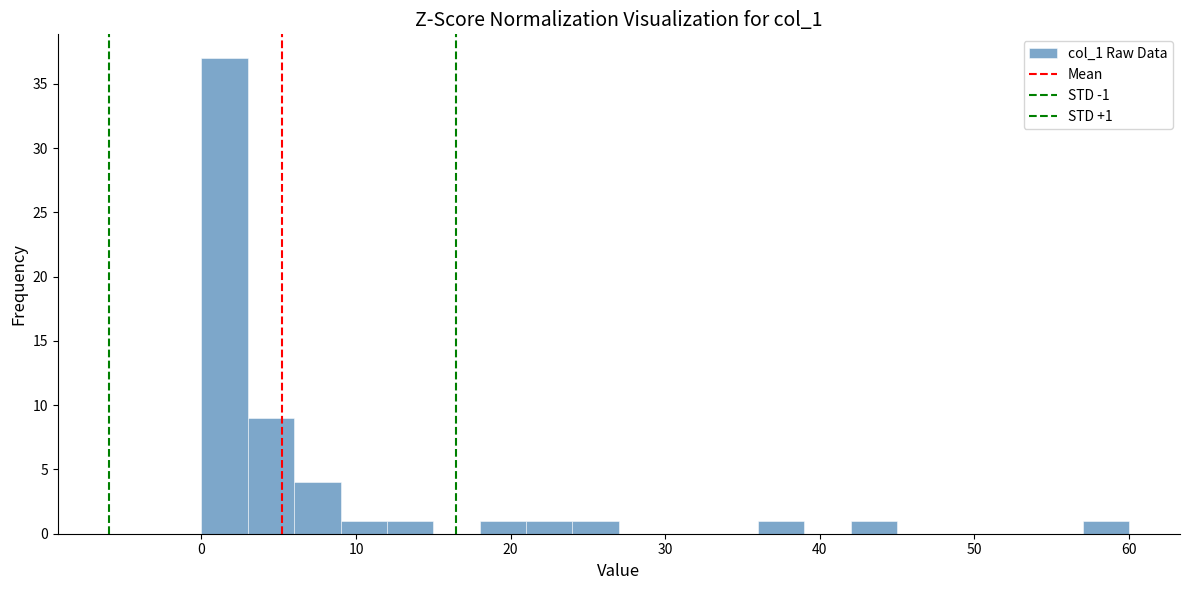

Read against the x-axis, roughly where is the centre of the tallest bar?

2